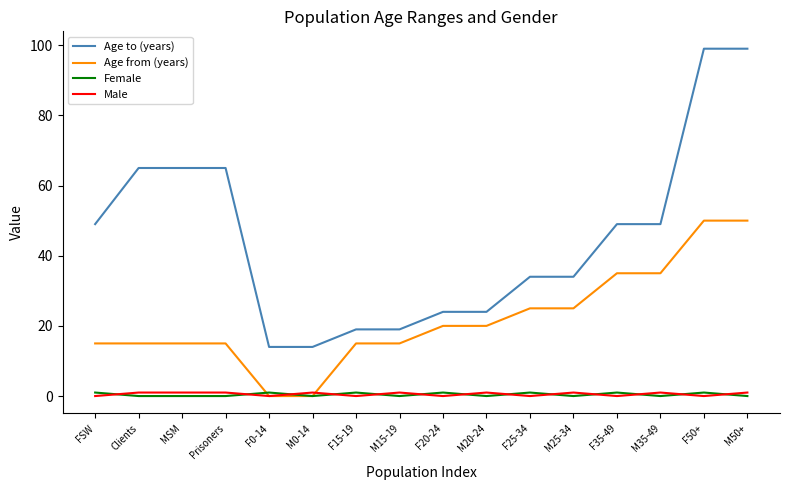

The Male series shows 0 at F20-24. True or false?

True